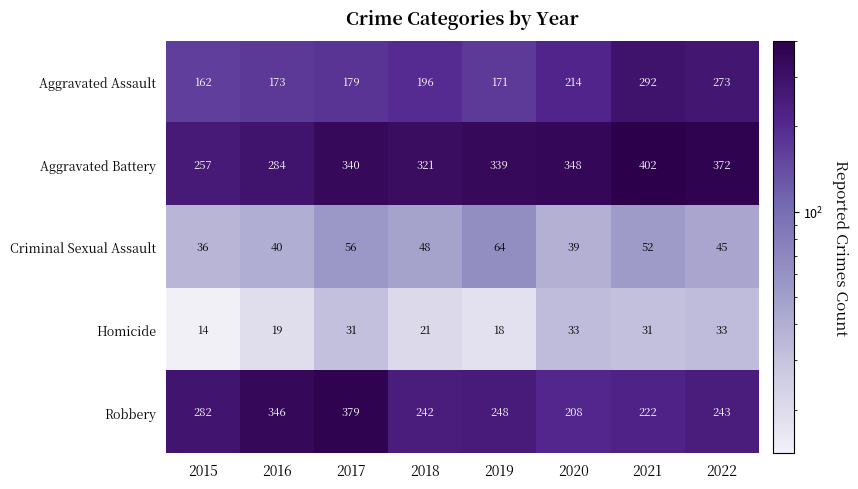

True or false: Homicide has a value of 33 at 2020.

True